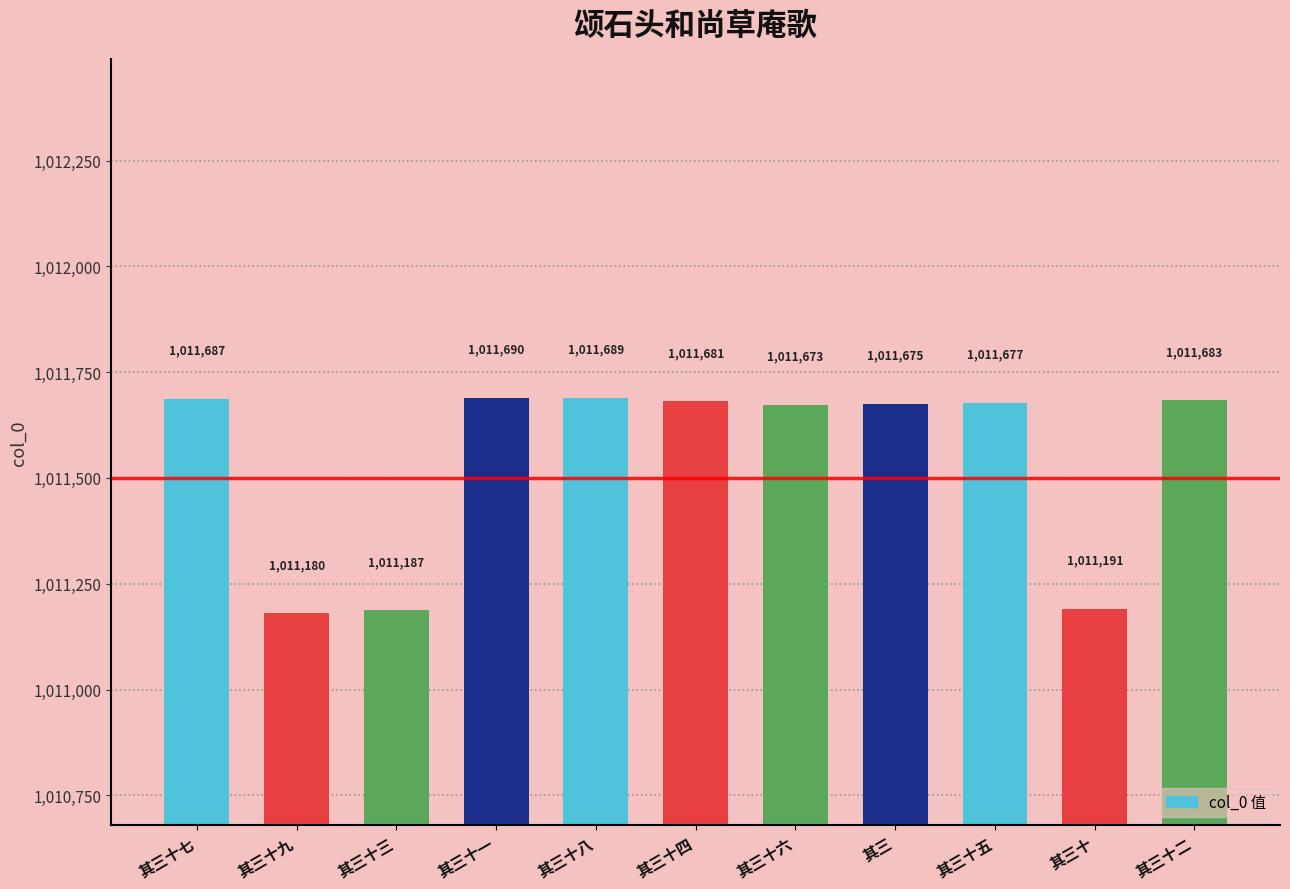

Which has a higher value, 其三十三 or 其三十四?

其三十四